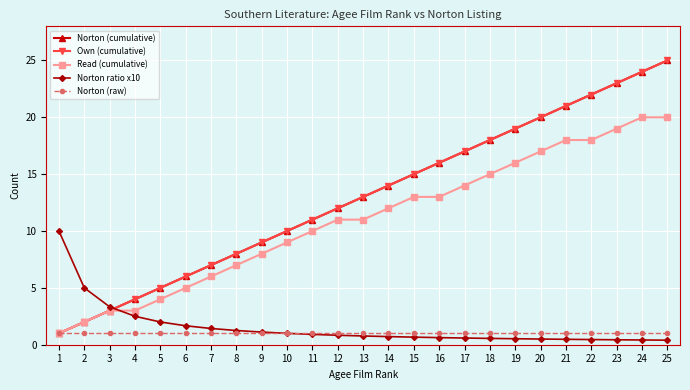

What is the value of the Read (cumulative) point at the 13th from the left?

11.0